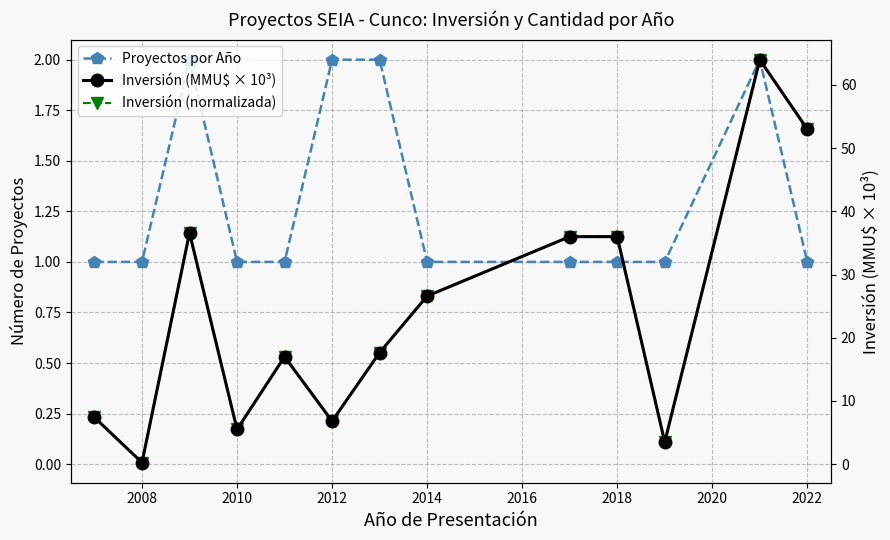

Between 2022 and 2010, which is larger?

2010